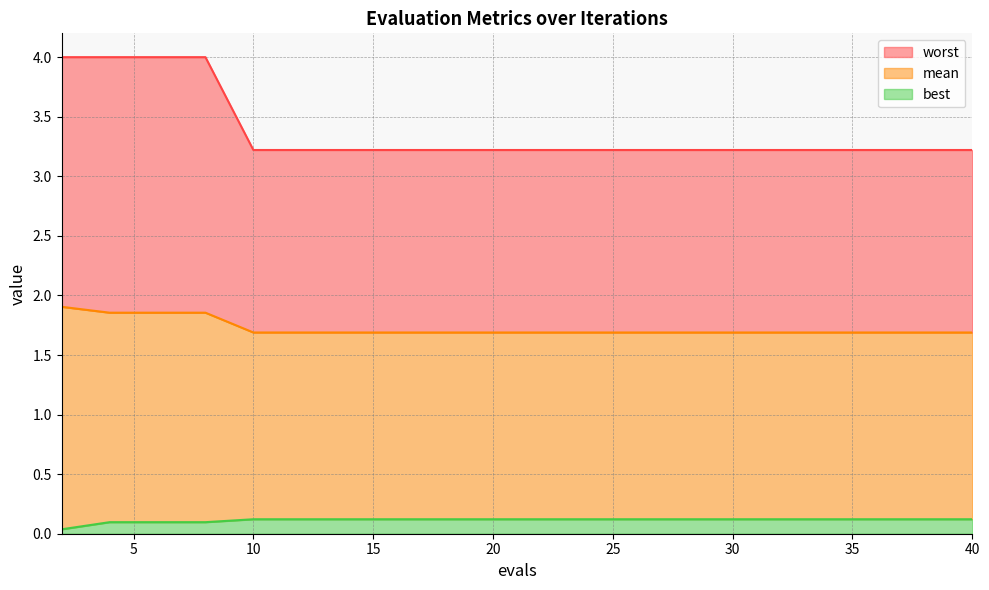

At 14, list the series in order from smallest to largest.

best, mean, worst